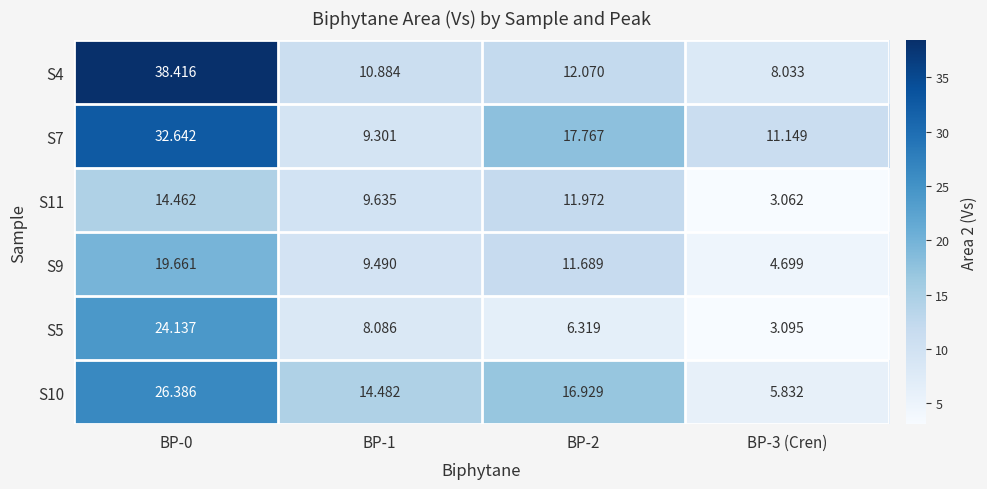

Is the value of S5 at BP-0 greater than the value of S4 at BP-0?

No